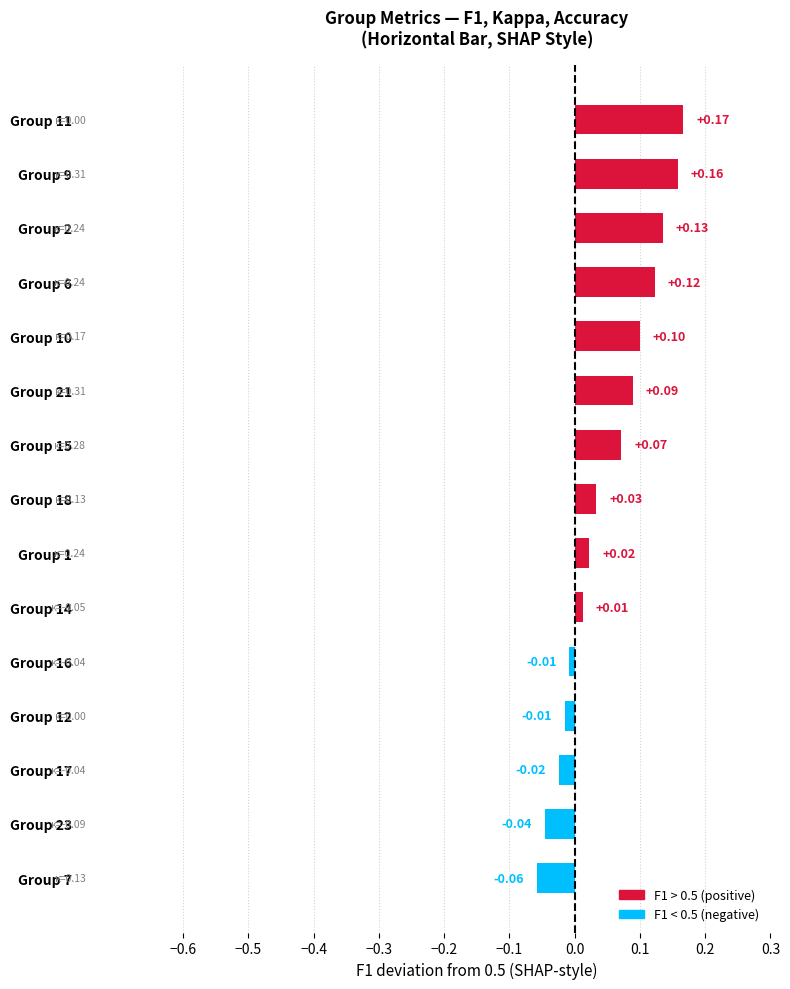

Between Group 2 and Group 18, which is larger?

Group 2